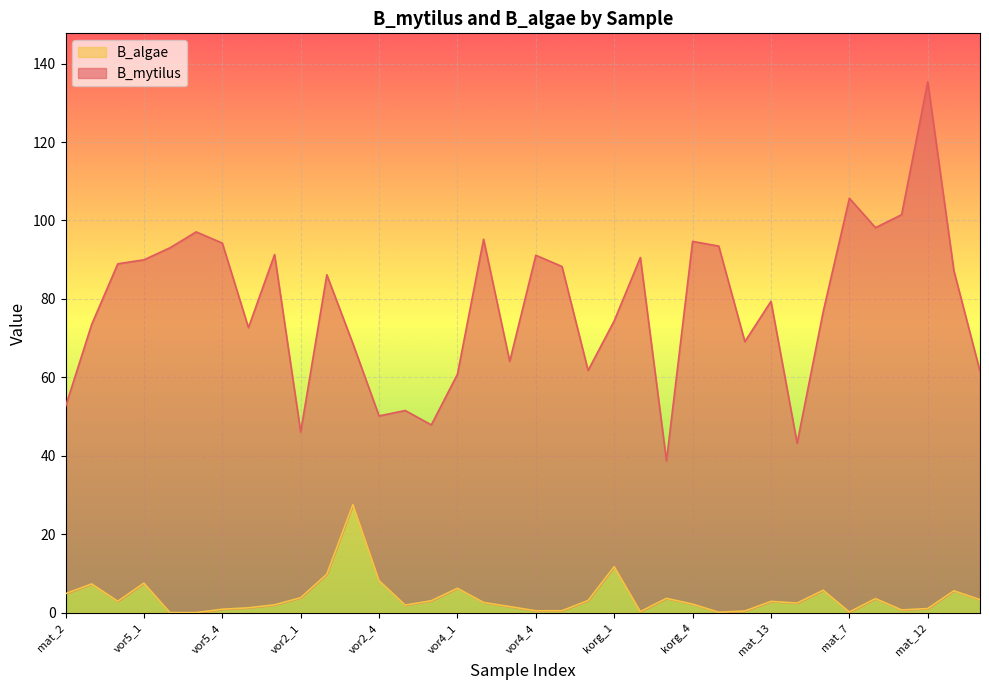

Reading left to right, list all the values displayed in this chart.

mat_2=4.9	mat_5=7.4	mat_6=2.9	vor5_1=7.6	vor5_2=0.1	vor5_3=0.0	vor5_4=0.9	vor5_5=1.3	vor5_6=2.0	vor2_1=3.8	vor2_2=9.8	vor2_3=27.6	vor2_4=8.2	vor2_5=2.0	vor2_6=3.1	vor4_1=6.3	vor4_2=2.6	vor4_3=1.6	vor4_4=0.5	vor4_5=0.5	vor4_6=3.1	korg_1=11.8	korg_2=0.3	korg_3=3.7	korg_4=2.2	korg_5=0.2	korg_6=0.5	mat_13=2.9	mat_14=2.5	mat_3=5.7	mat_7=0.2	mat_8=3.6	mat_9=0.7	mat_12=1.1	mat_1=5.6	mat_4=3.4